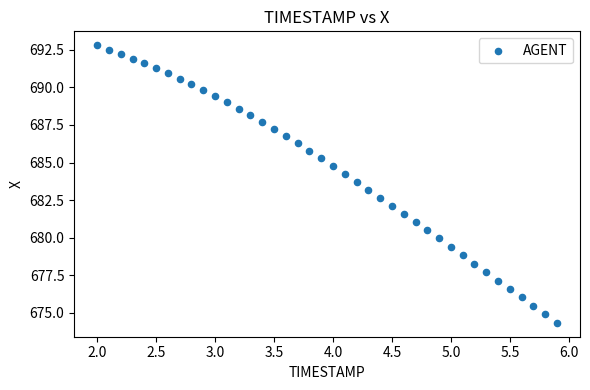

What is the range of Y values (max minus min)?

18.5